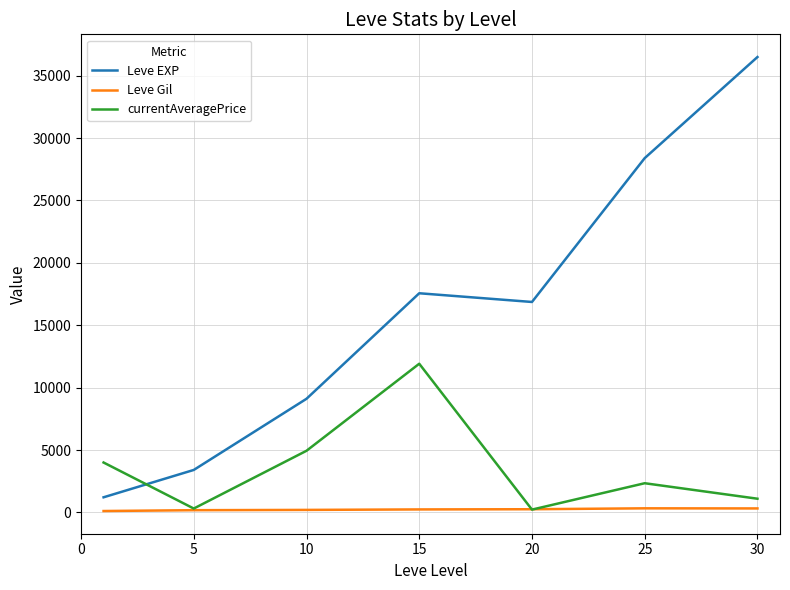

How many values in the Leve Gil series exceed 241?

4